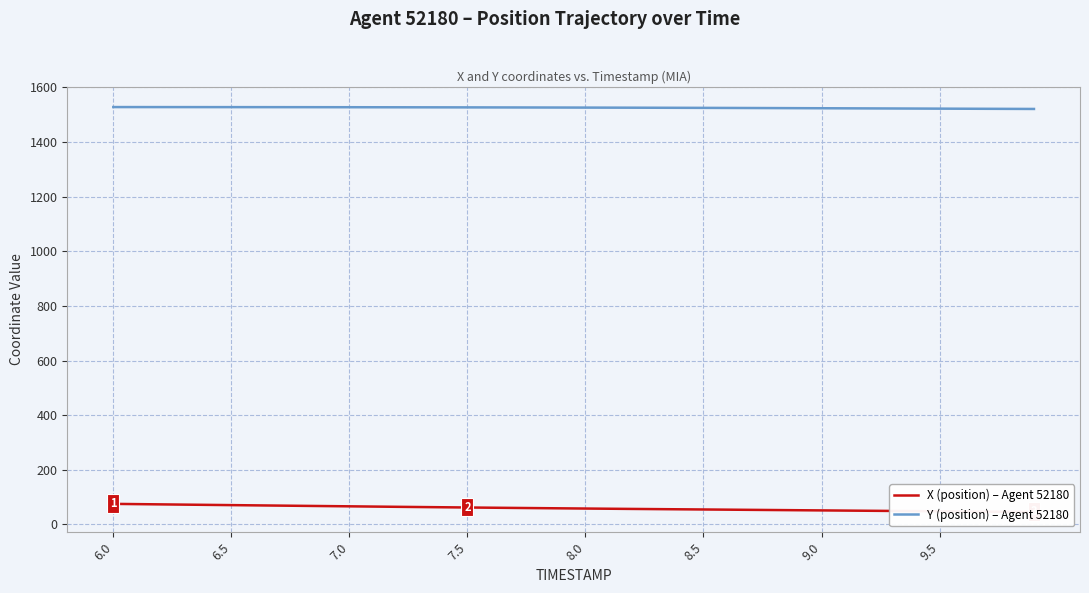

What is the highest value of the Y (position) – Agent 52180 series?

1527.6